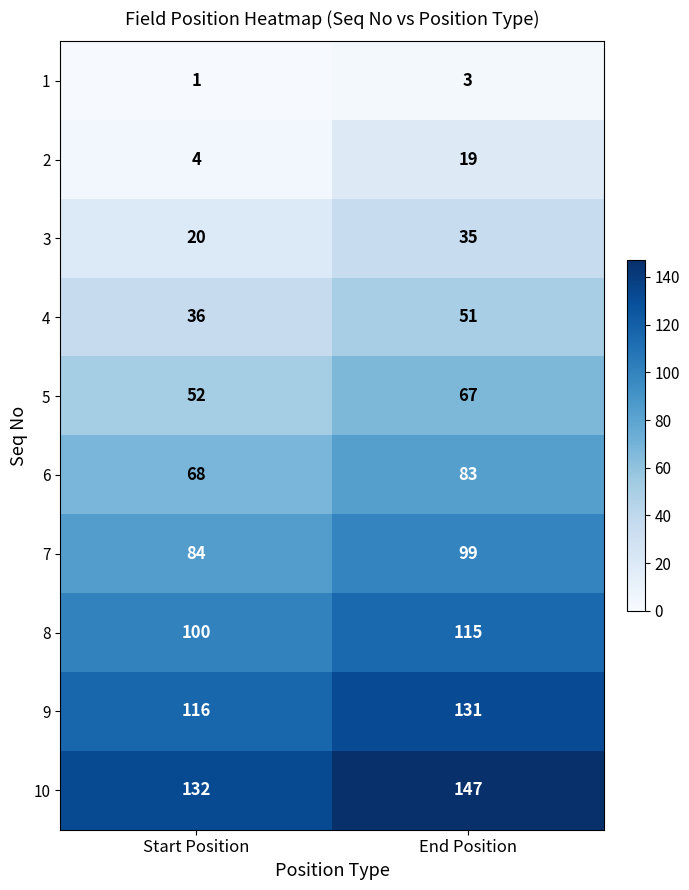

What is the difference between the highest and lowest values at End Position?

144